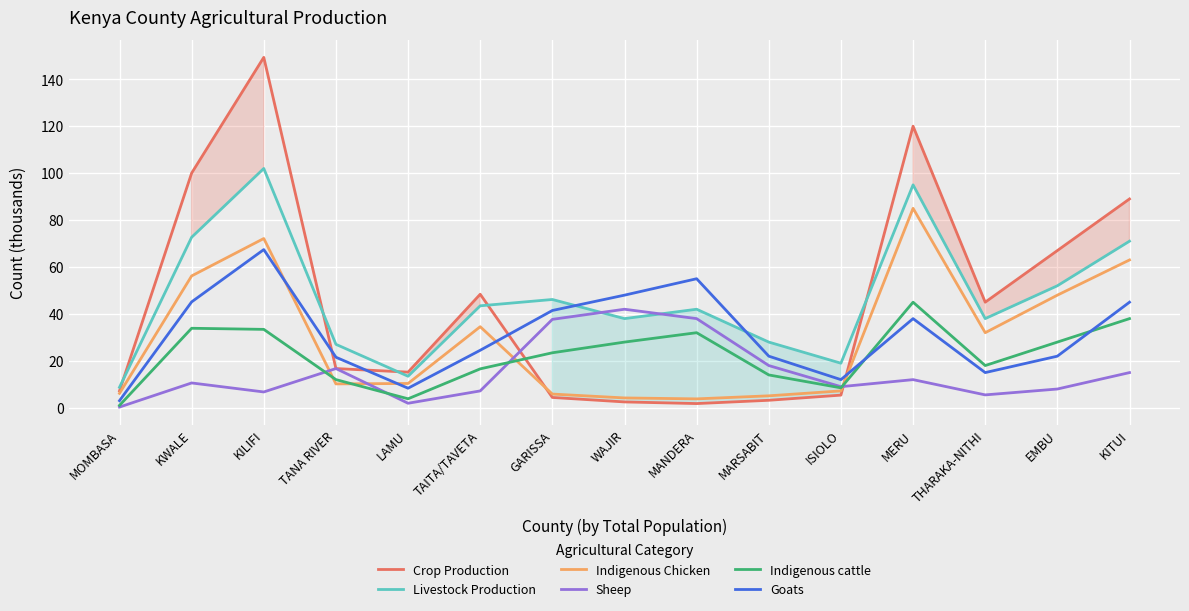

Reading left to right, what are all the values shown in this chart?

Crop Production: MOMBASA=7.2	KWALE=100.0	KILIFI=149.3	TANA RIVER=16.7	LAMU=15.2	TAITA/TAVETA=48.4	GARISSA=4.4	WAJIR=2.5	MANDERA=1.8	MARSABIT=3.2	ISIOLO=5.4	MERU=120.0	THARAKA-NITHI=45.0	EMBU=67.0	KITUI=89.0
Livestock Production: MOMBASA=8.7	KWALE=72.7	KILIFI=102.0	TANA RIVER=27.0	LAMU=13.4	TAITA/TAVETA=43.5	GARISSA=46.2	WAJIR=38.0	MANDERA=42.0	MARSABIT=28.0	ISIOLO=19.0	MERU=95.0	THARAKA-NITHI=38.0	EMBU=52.0	KITUI=71.0
Indigenous Chicken: MOMBASA=6.1	KWALE=56.2	KILIFI=72.1	TANA RIVER=10.2	LAMU=10.4	TAITA/TAVETA=34.6	GARISSA=5.9	WAJIR=4.2	MANDERA=3.8	MARSABIT=5.1	ISIOLO=7.2	MERU=85.0	THARAKA-NITHI=32.0	EMBU=48.0	KITUI=63.0
Sheep: MOMBASA=0.3	KWALE=10.6	KILIFI=6.7	TANA RIVER=16.7	LAMU=1.9	TAITA/TAVETA=7.2	GARISSA=37.7	WAJIR=42.0	MANDERA=38.0	MARSABIT=18.0	ISIOLO=9.0	MERU=12.0	THARAKA-NITHI=5.5	EMBU=8.0	KITUI=15.0
Indigenous cattle: MOMBASA=1.0	KWALE=33.9	KILIFI=33.4	TANA RIVER=12.0	LAMU=3.8	TAITA/TAVETA=16.6	GARISSA=23.4	WAJIR=28.0	MANDERA=32.0	MARSABIT=14.0	ISIOLO=8.5	MERU=45.0	THARAKA-NITHI=18.0	EMBU=28.0	KITUI=38.0
Goats: MOMBASA=3.0	KWALE=45.1	KILIFI=67.4	TANA RIVER=21.5	LAMU=8.3	TAITA/TAVETA=24.5	GARISSA=41.5	WAJIR=48.0	MANDERA=55.0	MARSABIT=22.0	ISIOLO=12.0	MERU=38.0	THARAKA-NITHI=15.0	EMBU=22.0	KITUI=45.0